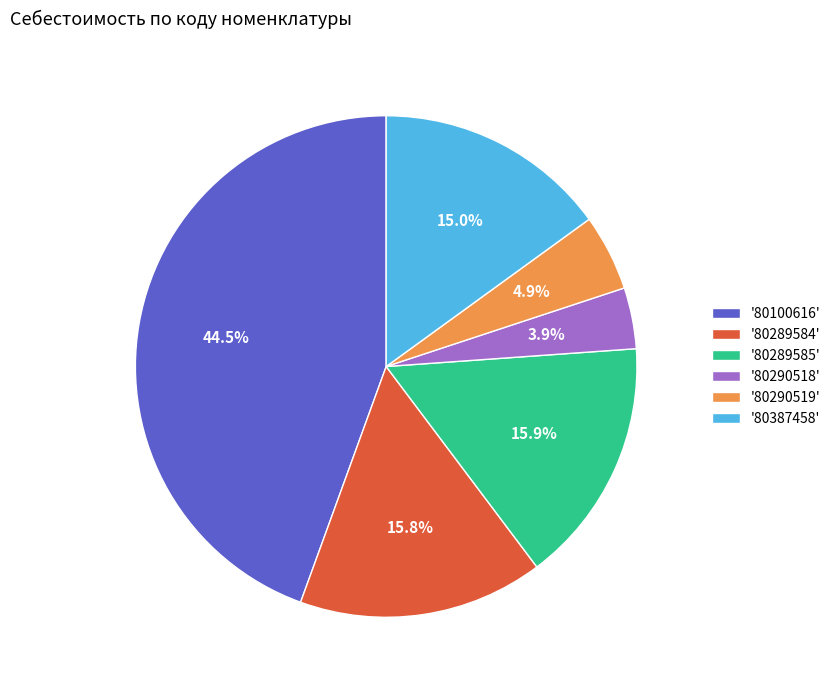

Does '80290518' represent more than half of the total?

No